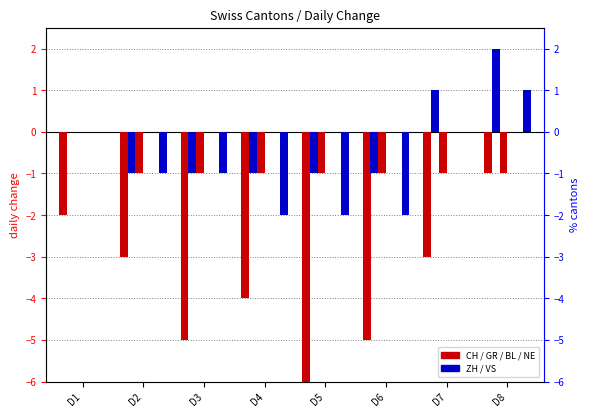

Which label corresponds to the largest value in the chart?

D8